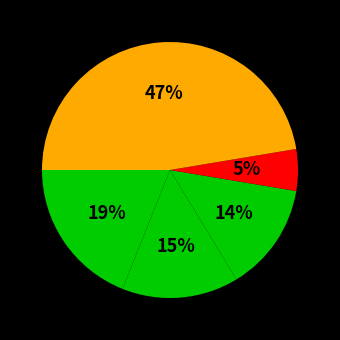

How many segments does this pie chart have?

5